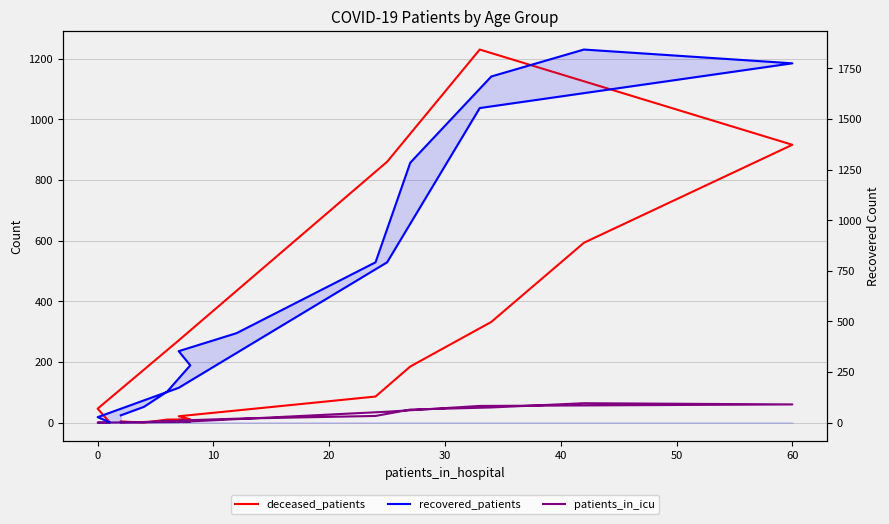

What is the average value of the patients_in_icu series?

23